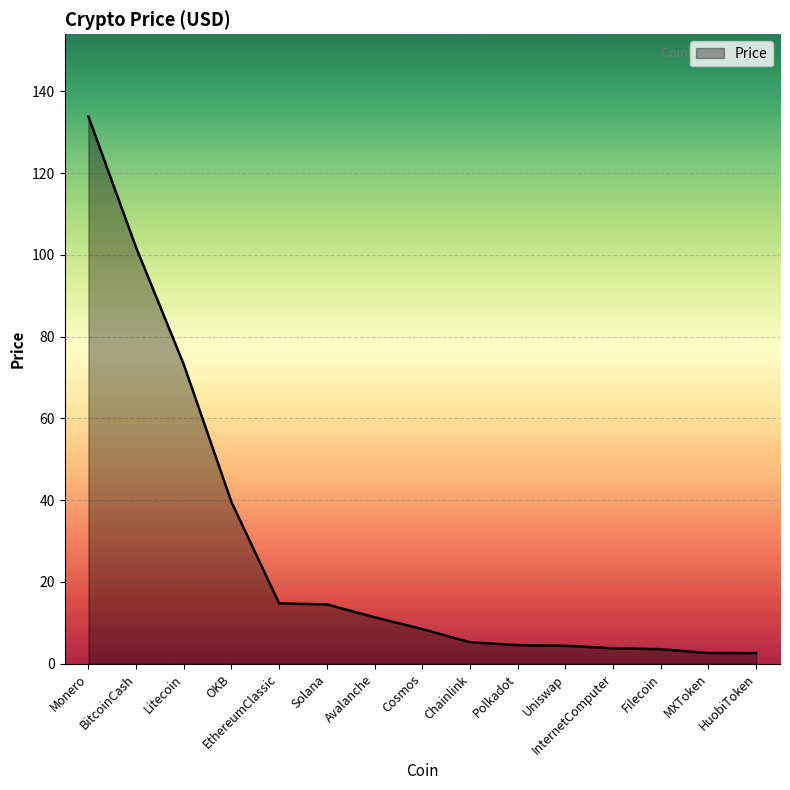

What is the change in value from Monero to Polkadot?

-129.3